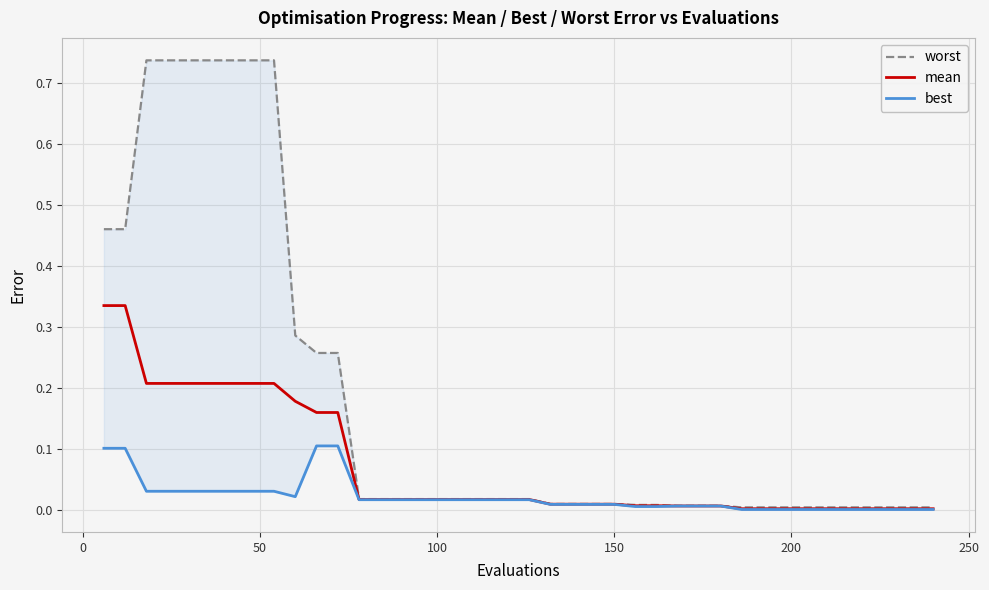

Reading left to right, extract all data points from this chart.

worst: 0.5	0.5	0.7	0.7	0.7	0.7	0.7	0.7	0.7	0.3	0.3	0.3	0.0	0.0	0.0	0.0	0.0	0.0	0.0	0.0	0.0	0.0	0.0	0.0	0.0	0.0	0.0	0.0	0.0	0.0	0.0	0.0	0.0	0.0	0.0	0.0	0.0	0.0	0.0	0.0
mean: 0.3	0.3	0.2	0.2	0.2	0.2	0.2	0.2	0.2	0.2	0.2	0.2	0.0	0.0	0.0	0.0	0.0	0.0	0.0	0.0	0.0	0.0	0.0	0.0	0.0	0.0	0.0	0.0	0.0	0.0	0.0	0.0	0.0	0.0	0.0	0.0	0.0	0.0	0.0	0.0
best: 0.1	0.1	0.0	0.0	0.0	0.0	0.0	0.0	0.0	0.0	0.1	0.1	0.0	0.0	0.0	0.0	0.0	0.0	0.0	0.0	0.0	0.0	0.0	0.0	0.0	0.0	0.0	0.0	0.0	0.0	0.0	0.0	0.0	0.0	0.0	0.0	0.0	0.0	0.0	0.0